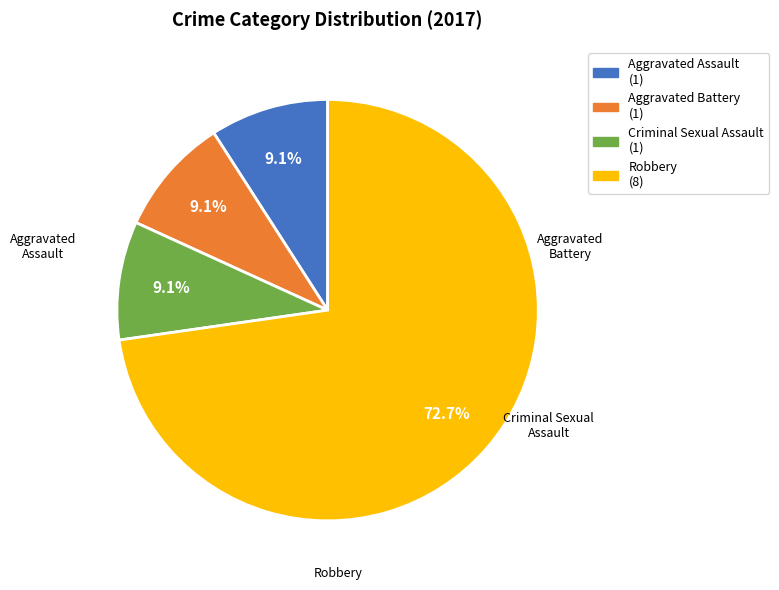

To the nearest percent, what portion does Aggravated Assault represent?

9%